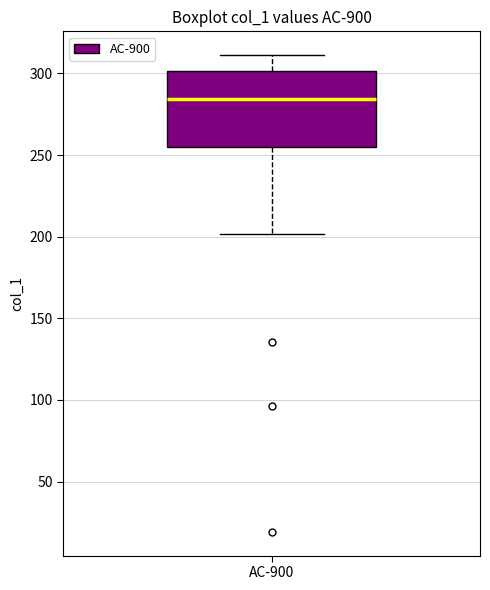

Where does the upper whisker of the box for AC-900 end on the y-axis? The values are not printed on the chart, so give them approximately, as read against the axis.

310